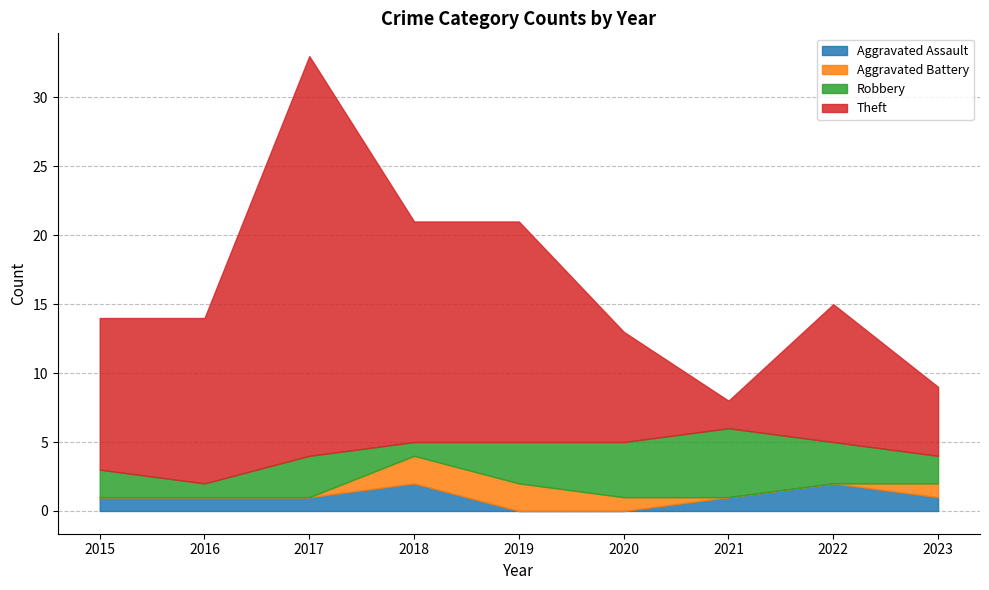

The Aggravated Assault series shows 0 at 2019. True or false?

True